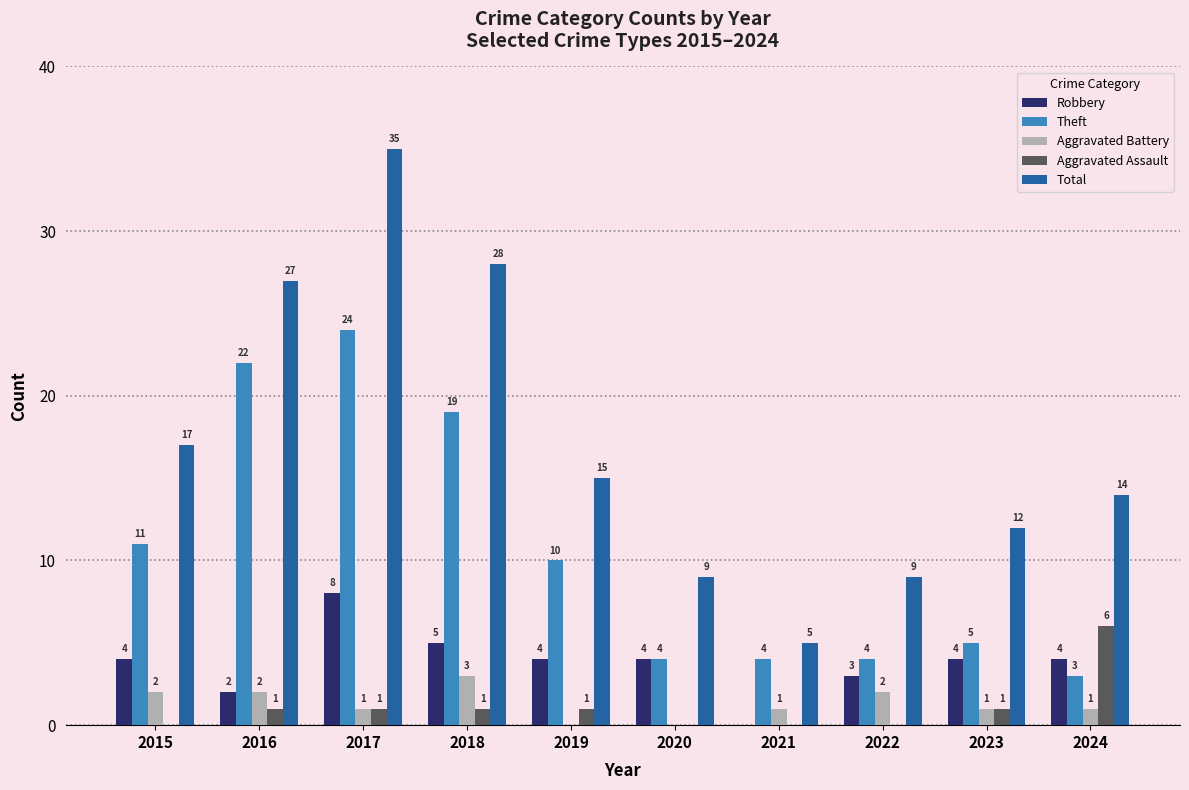

How many Aggravated Assault values are between 0 and 1?

9